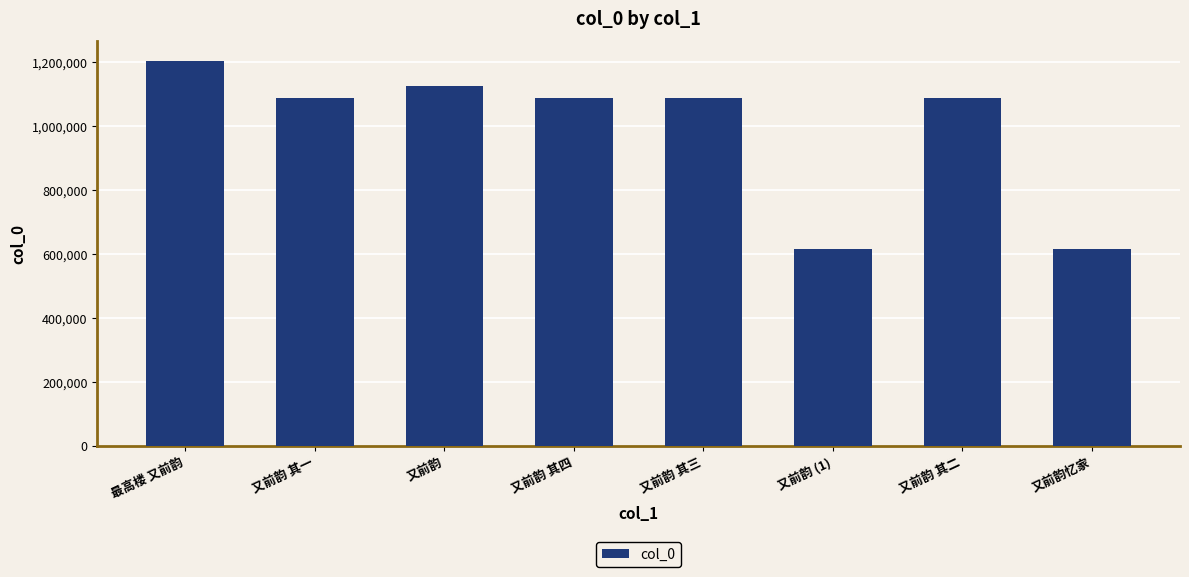

What is the minimum value shown in the chart?

616897